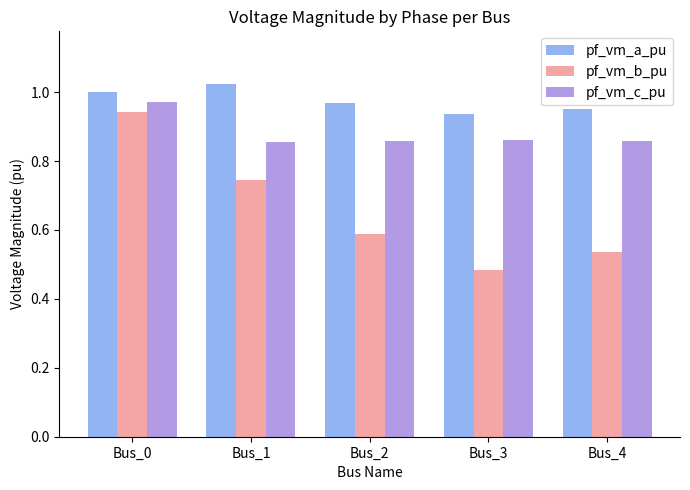

At which category is the sum across all series the highest?

Bus_0